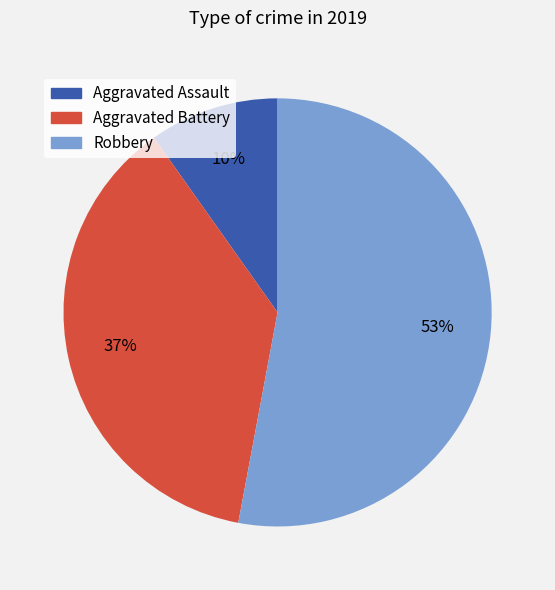

How many segments does this pie chart have?

3